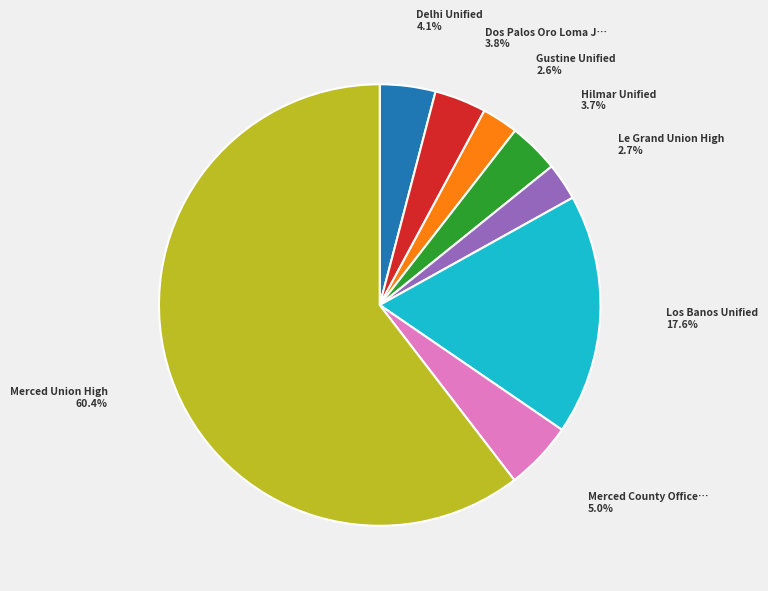

Is there any slice that represents more than half of the pie?

Yes